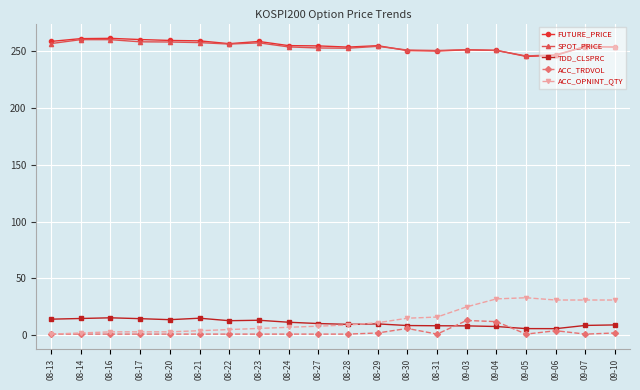

True or false: ACC_OPNINT_QTY and SPOT_PRICE cross at least once.

False